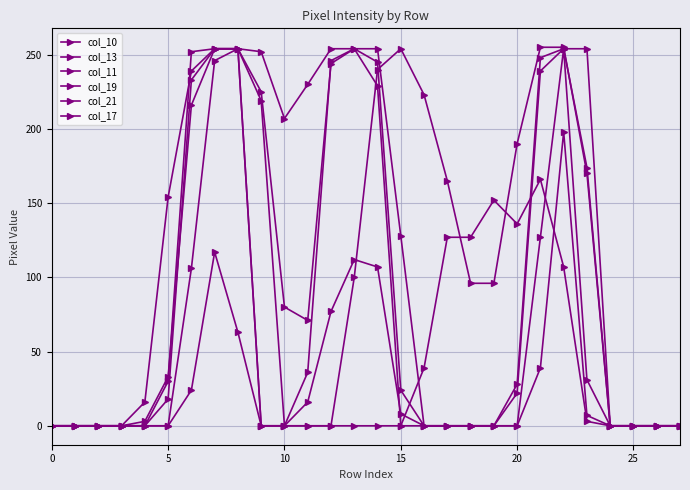

At which category does col_13 reach its first local peak?

13